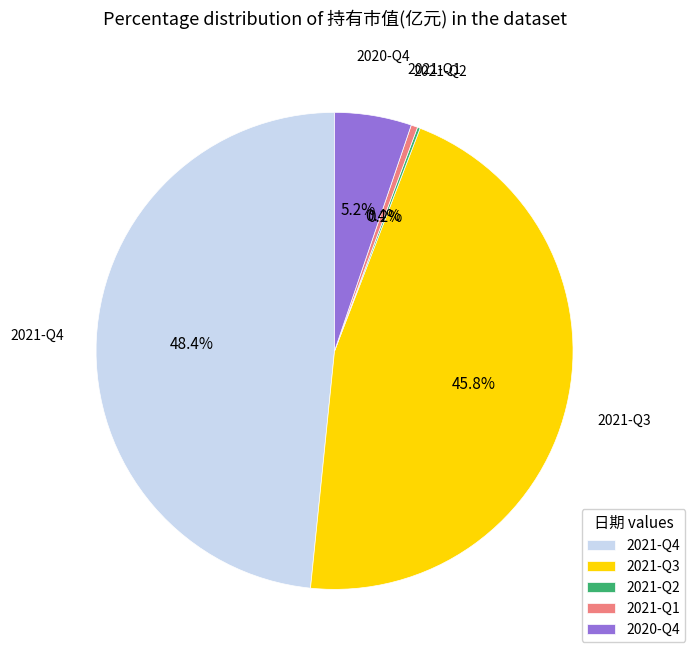

Between 2021-Q3 and 2021-Q4, which is larger?

2021-Q4